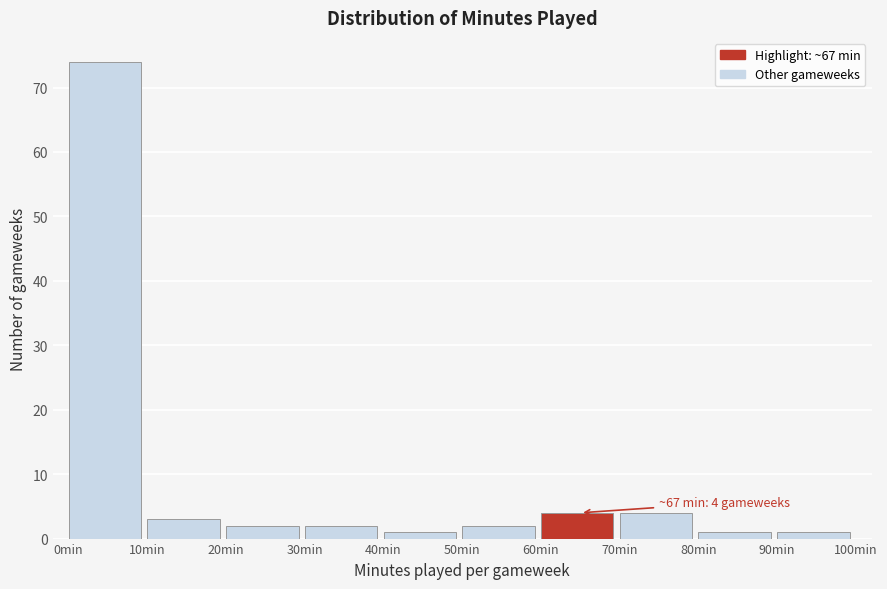

Over which range of the x-axis is the bar tallest?

0 to 10